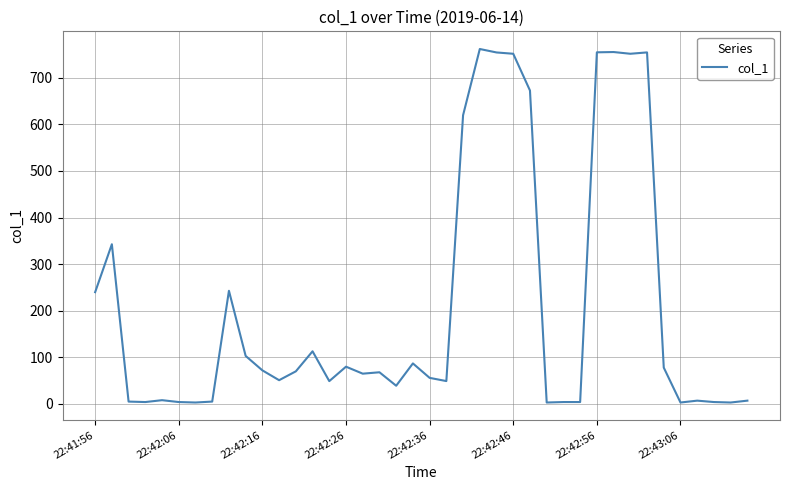

What is the difference between the maximum and minimum values?

758.7